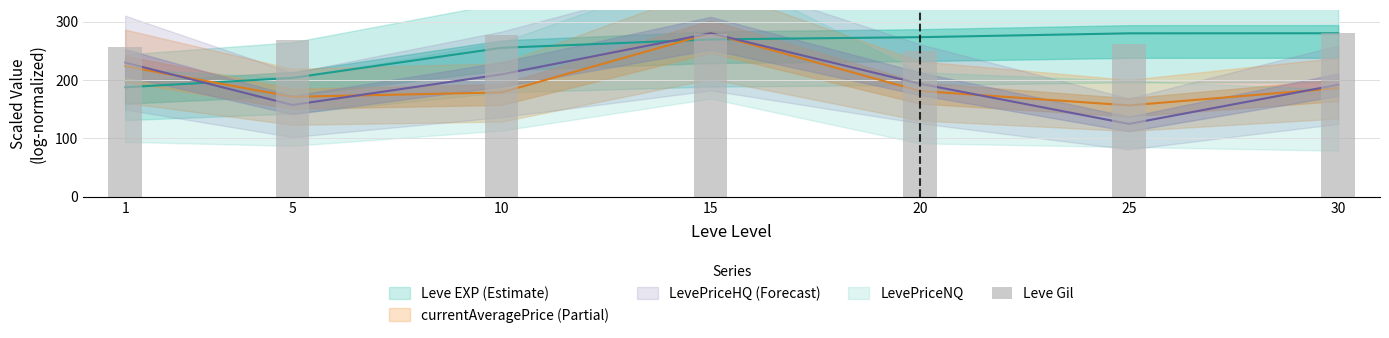

Between 25 and 20, which is larger?

25